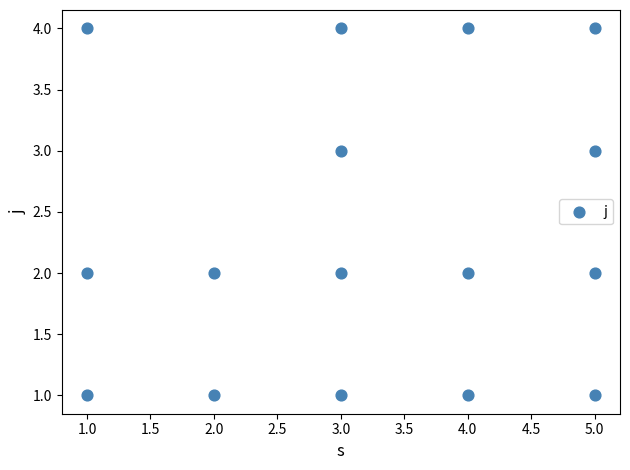

What is the range of Y values (max minus min)?

3